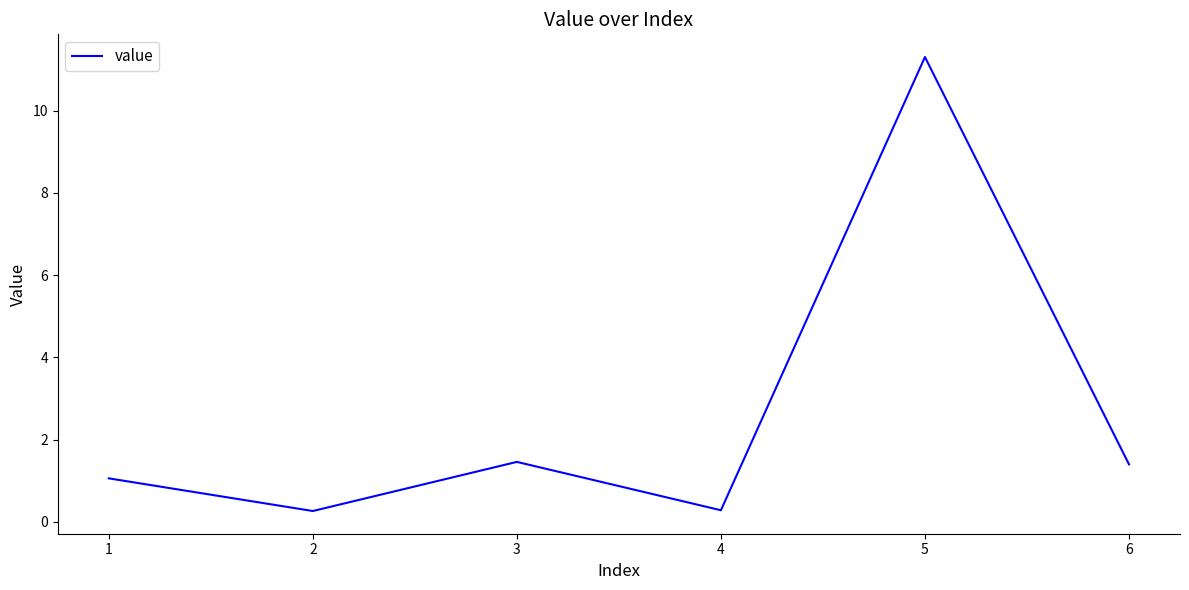

What is the average value?

2.6